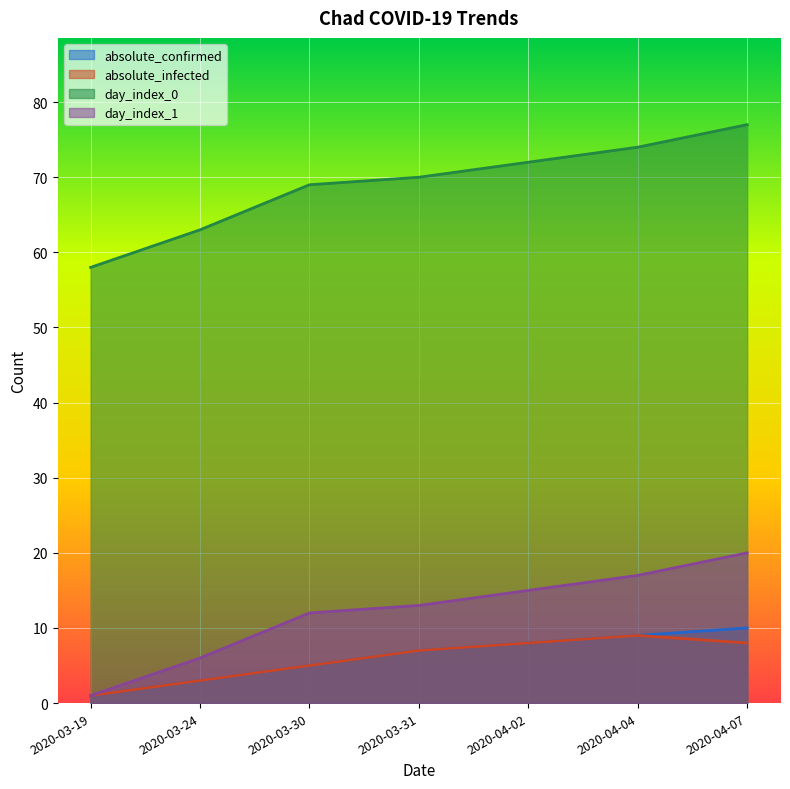

At which category is the sum across all series the highest?

2020-04-07